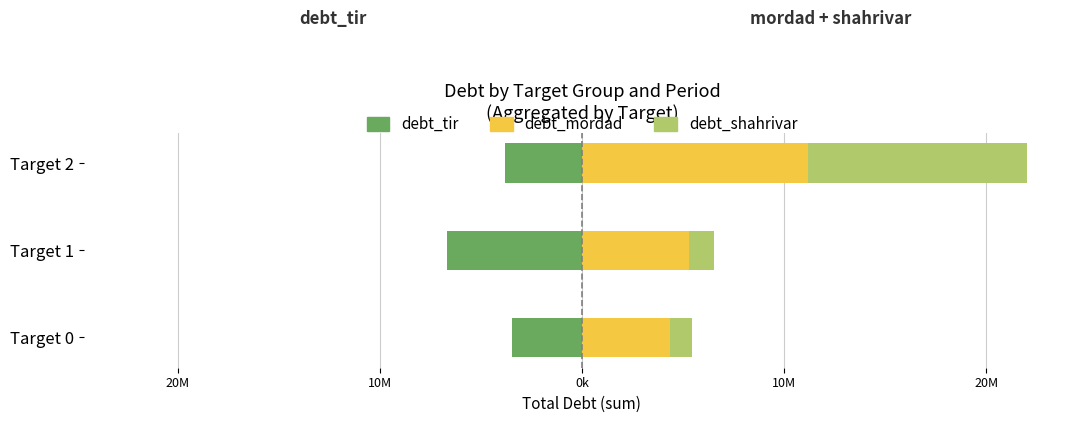

Is it true that debt_shahrivar equals 10806100 at Target 2?

True